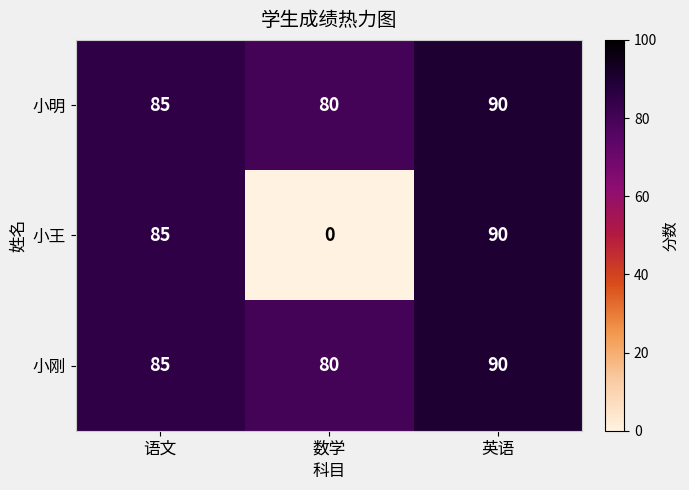

How many series are shown in this chart?

3